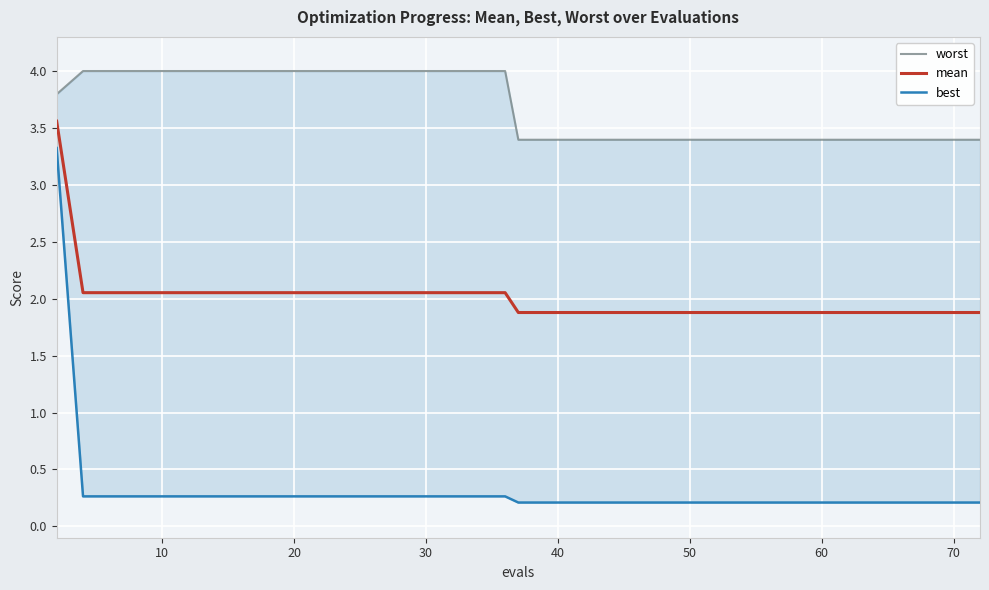

Reading right to left, what are all the values shown in this chart?

worst: 3.4	3.4	3.4	3.4	3.4	3.4	3.4	3.4	3.4	3.4	3.4	3.4	3.4	3.4	3.4	3.4	3.4	3.4	3.4	3.4	4.0	4.0	4.0	4.0	4.0	4.0	4.0	4.0	4.0	4.0	4.0	4.0	4.0	4.0	4.0	4.0	4.0	4.0	4.0	3.8
mean: 1.9	1.9	1.9	1.9	1.9	1.9	1.9	1.9	1.9	1.9	1.9	1.9	1.9	1.9	1.9	1.9	1.9	1.9	1.9	1.9	2.1	2.1	2.1	2.1	2.1	2.1	2.1	2.1	2.1	2.1	2.1	2.1	2.1	2.1	2.1	2.1	2.1	2.1	2.1	3.6
best: 0.2	0.2	0.2	0.2	0.2	0.2	0.2	0.2	0.2	0.2	0.2	0.2	0.2	0.2	0.2	0.2	0.2	0.2	0.2	0.2	0.3	0.3	0.3	0.3	0.3	0.3	0.3	0.3	0.3	0.3	0.3	0.3	0.3	0.3	0.3	0.3	0.3	0.3	0.3	3.3